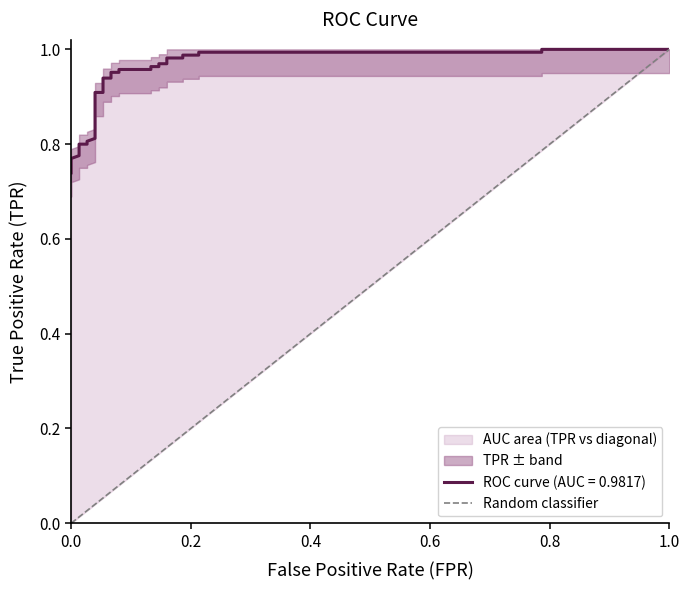

At which category does the chart reach its peak across all series?

0.2